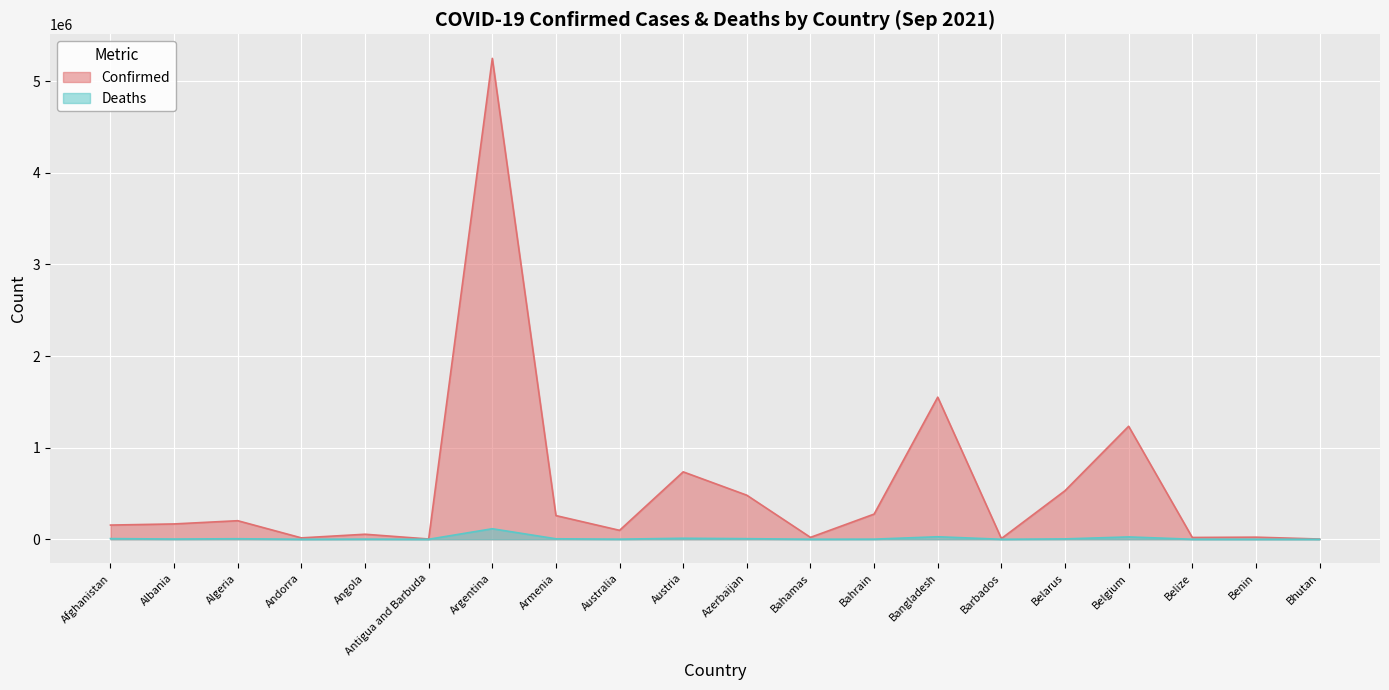

What is the minimum value for Deaths?

3